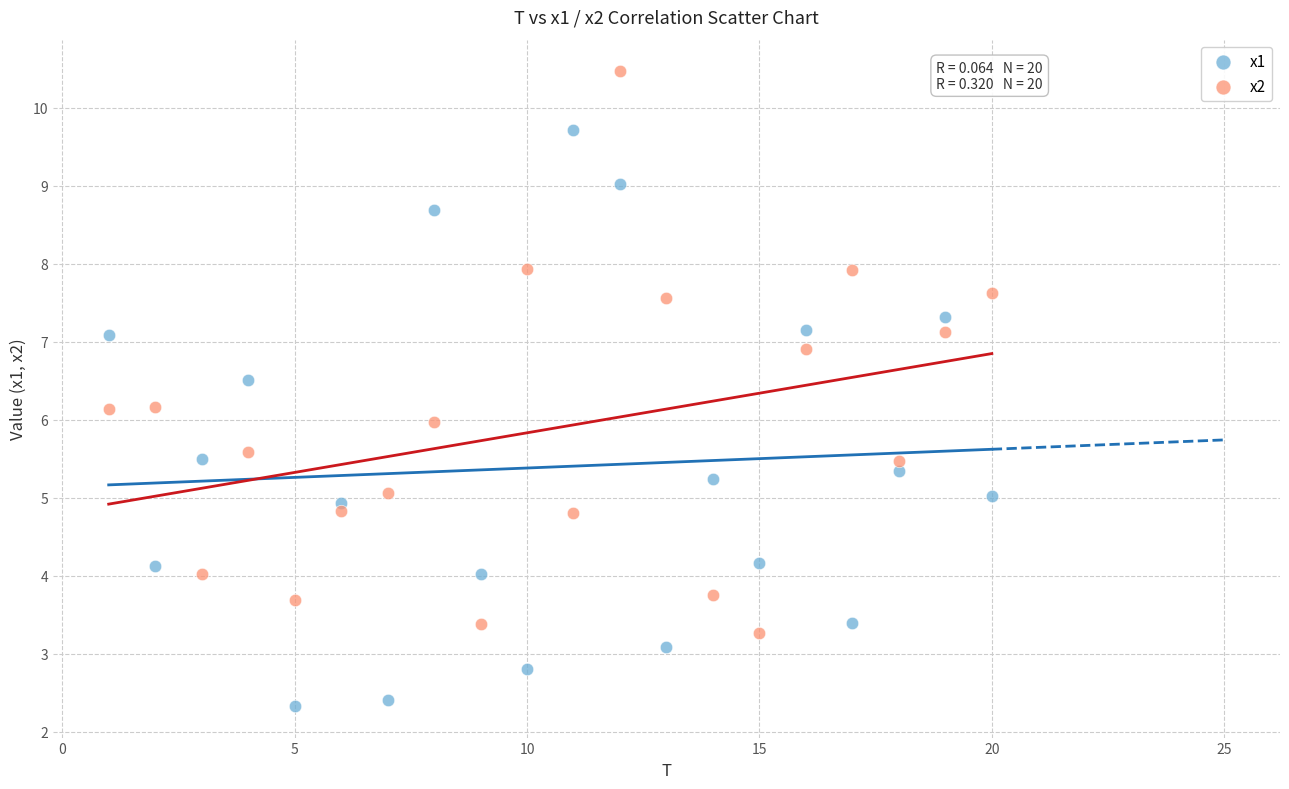

Across all data points, what is the range of Y values (max minus min)?

8.1